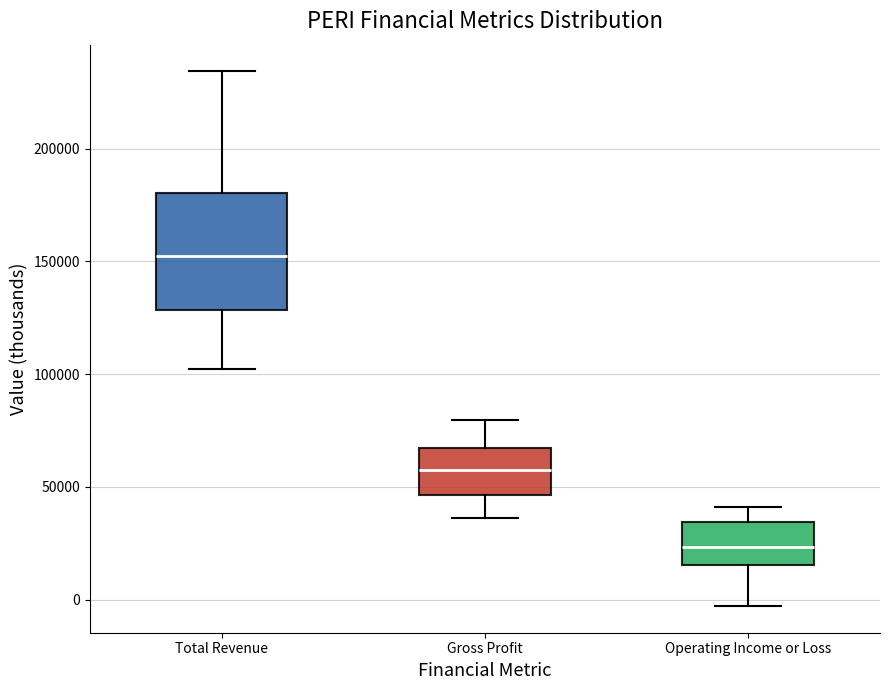

Comparing the boxes themselves (not the whiskers), which one is the tallest?

Total Revenue